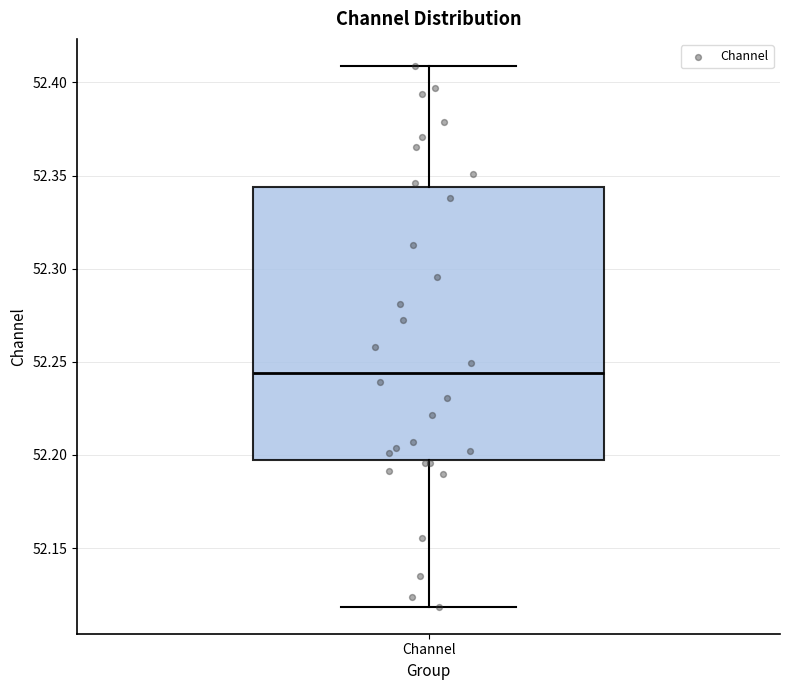

Transcribe this box plot: give where the median line is, the range the box spans, and where the two whiskers end, as read against the y-axis. The values are not printed on the chart, so give them approximately, as read against the axis.

median 52.245, box 52.195 to 52.345, whiskers 52.120 to 52.410